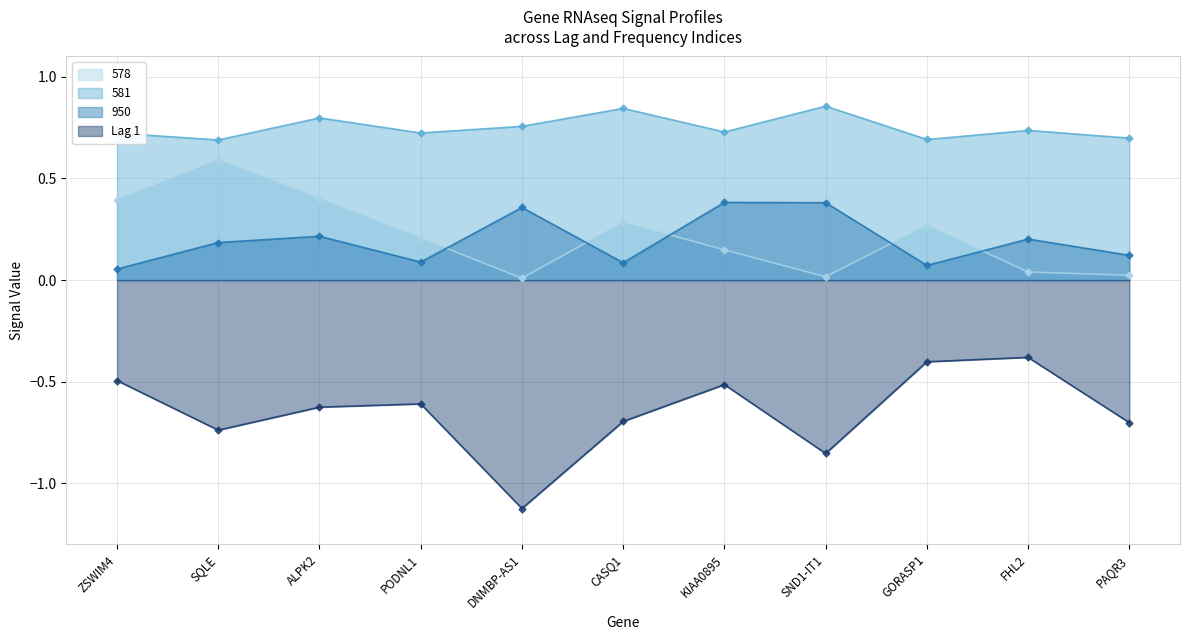

What are all the series names shown in the legend?

578, 581, 950, Lag 1